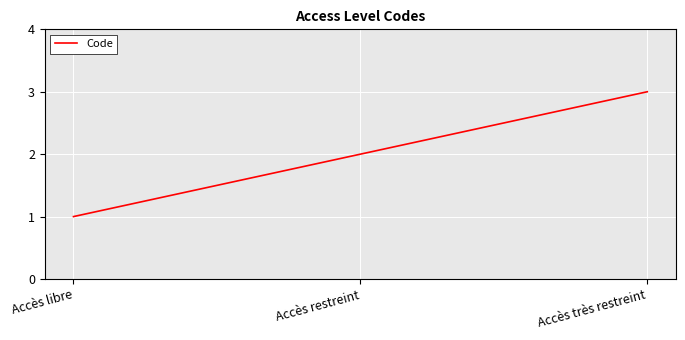

How many lines are shown in the chart?

1